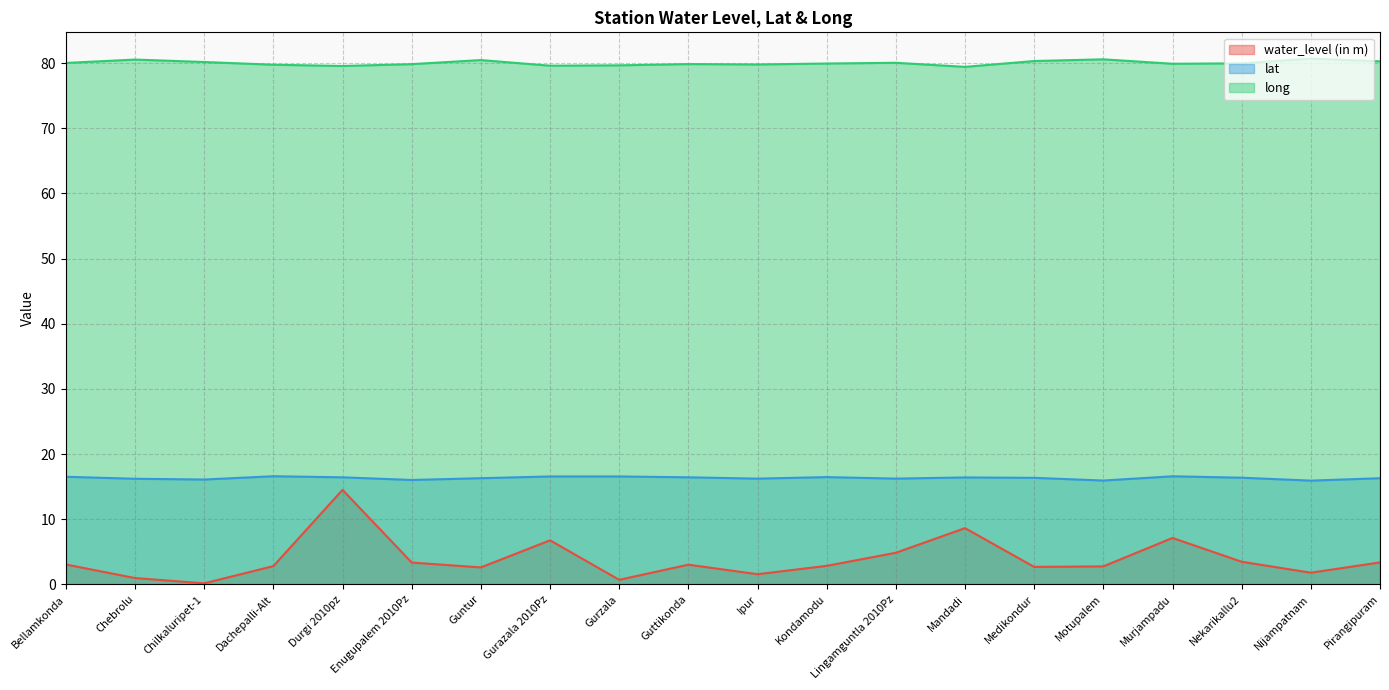

Which label corresponds to the smallest value in the chart?

Chilkaluripet-1